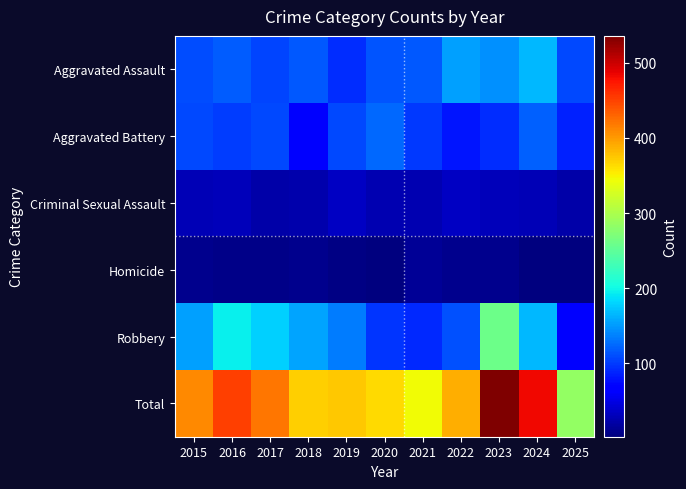

Which has a higher value, 2015 or 2020?

2020